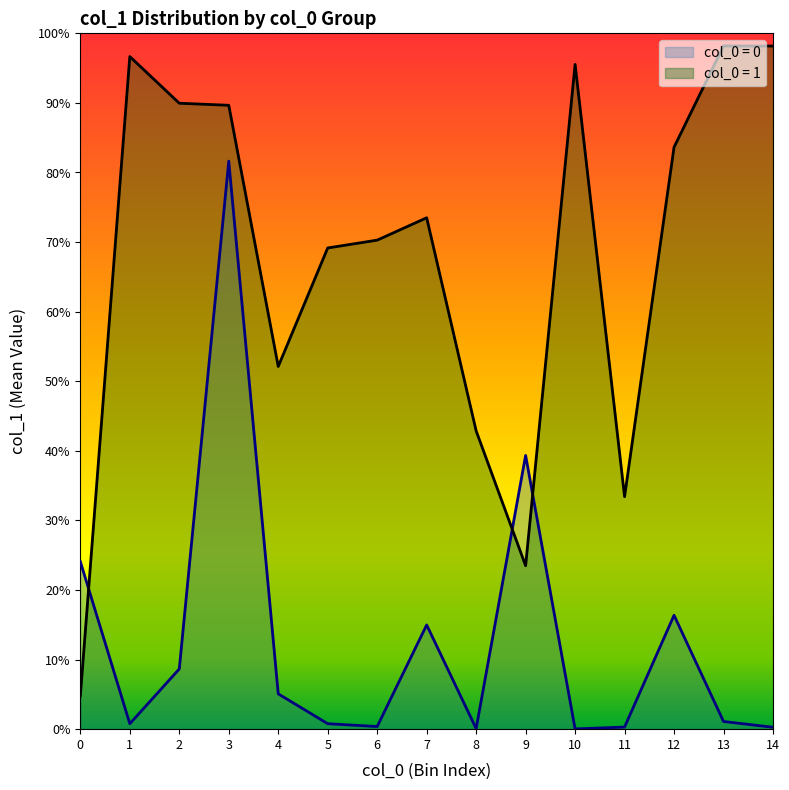

Where is the first local minimum?

4